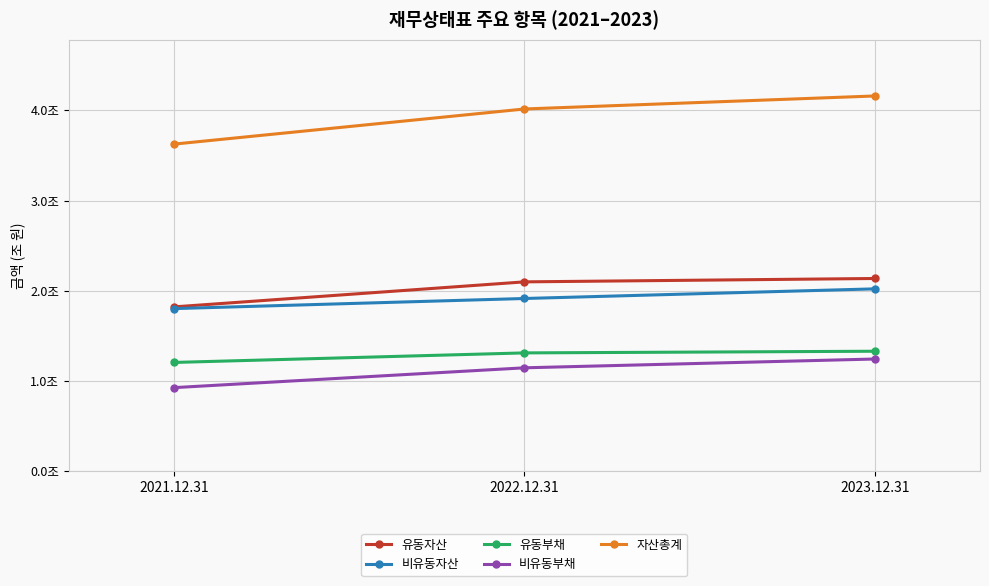

Reading left to right, list all the values displayed in this chart.

유동자산: 2021.12.31=1822610184658	2022.12.31=2099794475095	2023.12.31=2137143406101
비유동자산: 2021.12.31=1803482249407	2022.12.31=1915532973715	2023.12.31=2022342019546
유동부채: 2021.12.31=1207059740276	2022.12.31=1312750489105	2023.12.31=1331150905892
비유동부채: 2021.12.31=927896156522	2022.12.31=1147476085838	2023.12.31=1245021087103
자산총계: 2021.12.31=3626092434065	2022.12.31=4015327448810	2023.12.31=4159485425647